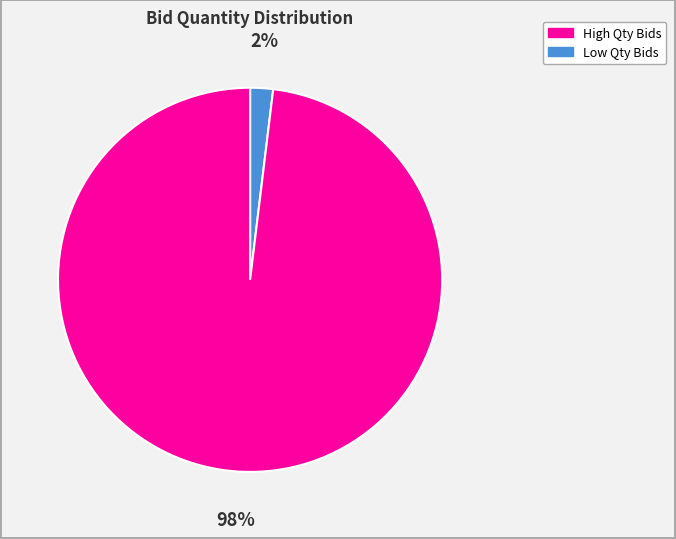

To the nearest percent, what is the difference between the largest and smallest slice percentages?

96%